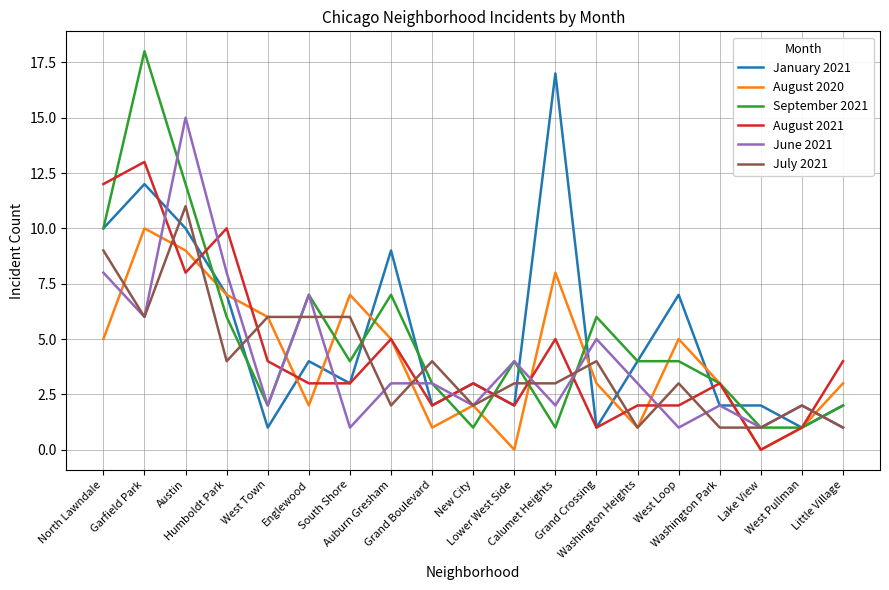

True or false: August 2021 and January 2021 intersect in this chart.

True